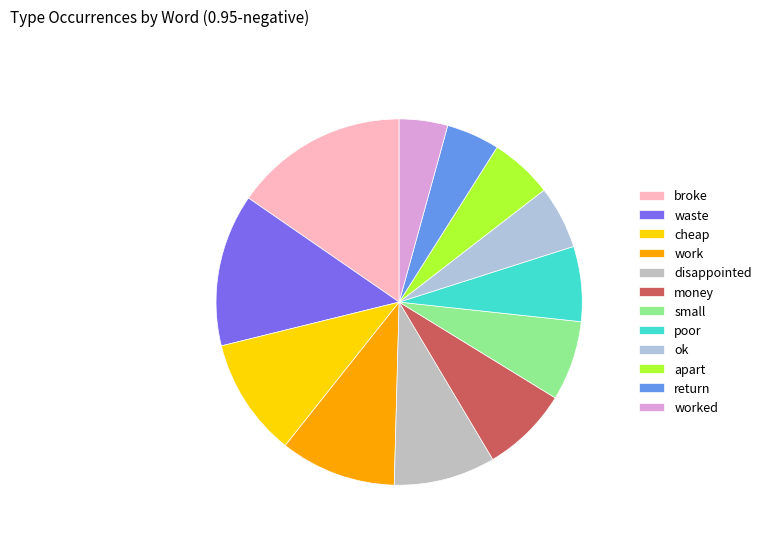

Count the number of slices in the pie.

12